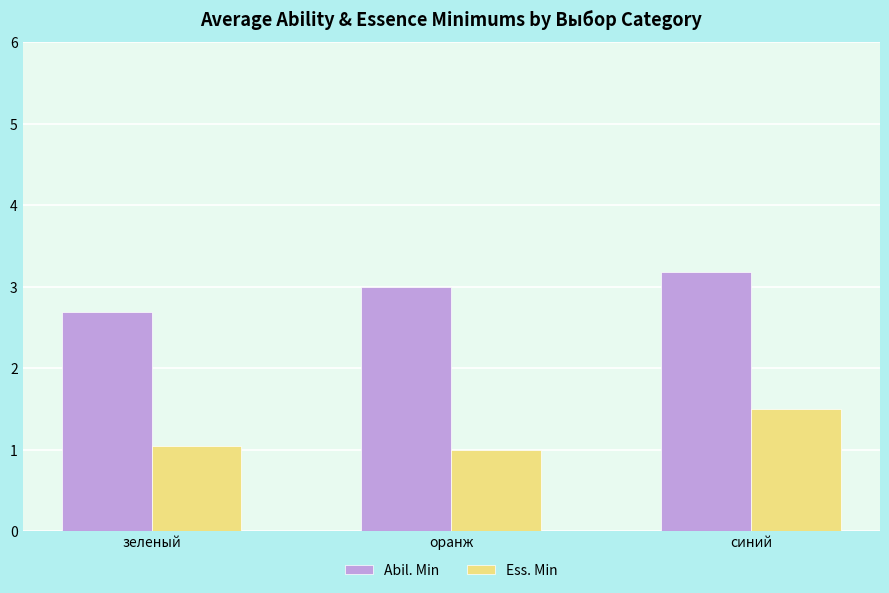

What is the difference between the Abil. Min values at оранж and синий?

0.2